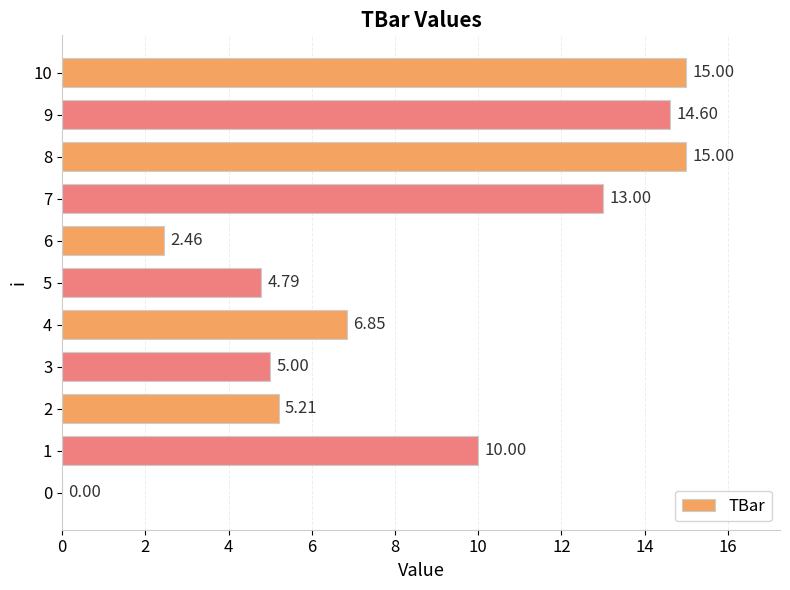

What is the change in value from 2 to 10?

+9.8